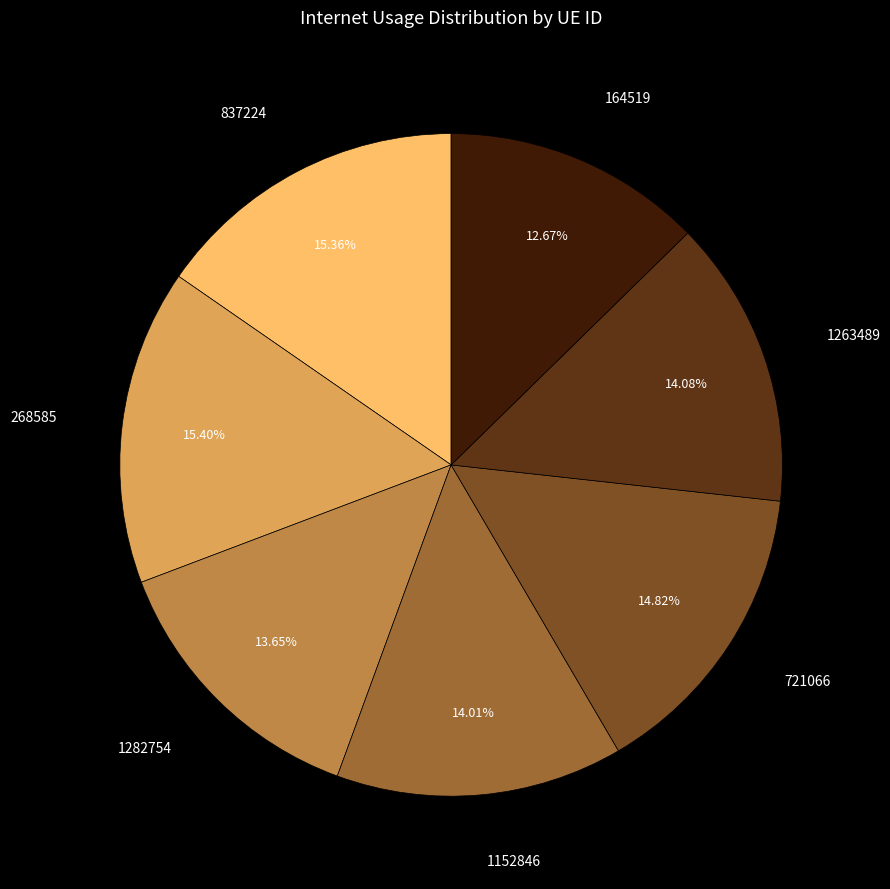

How many slices are in this pie chart?

7